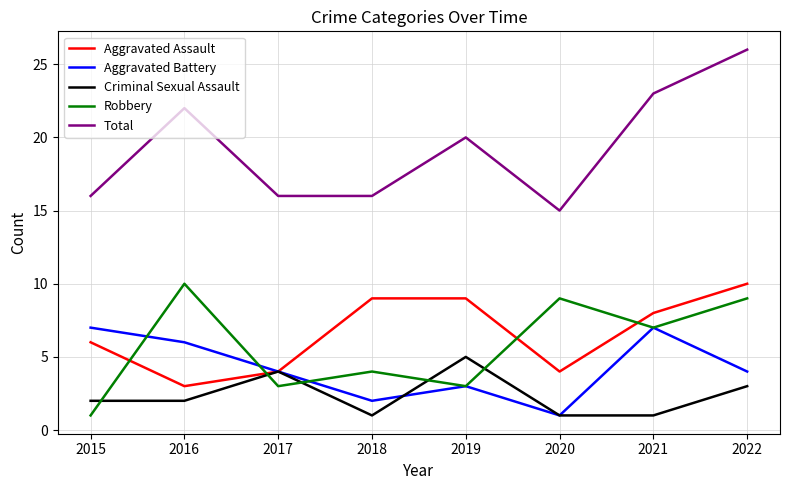

What is the difference between the maximum and minimum values in the Total series?

11